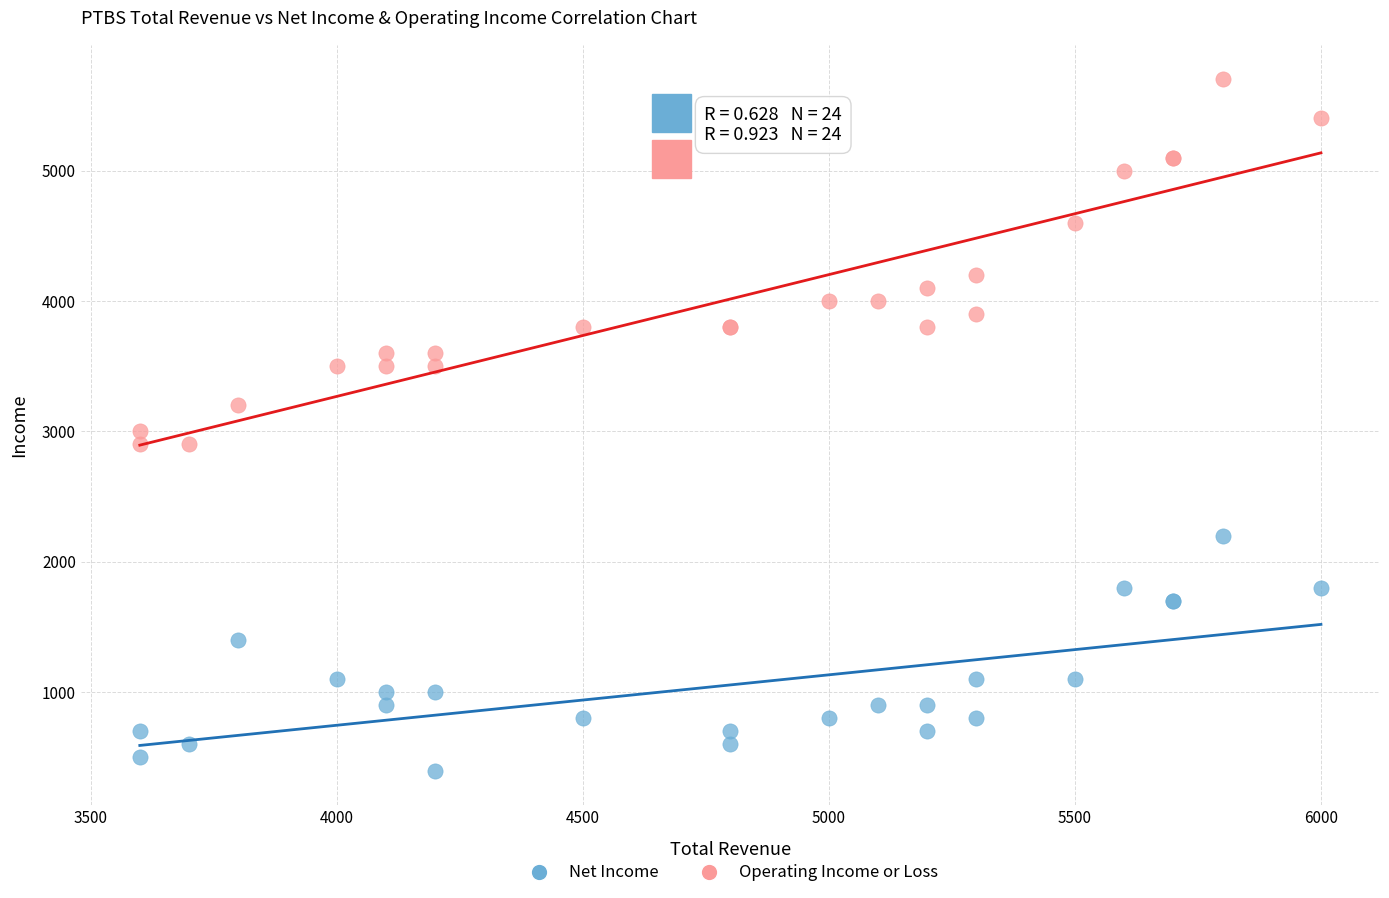

Which series has the widest spread of Y values?

Operating Income or Loss